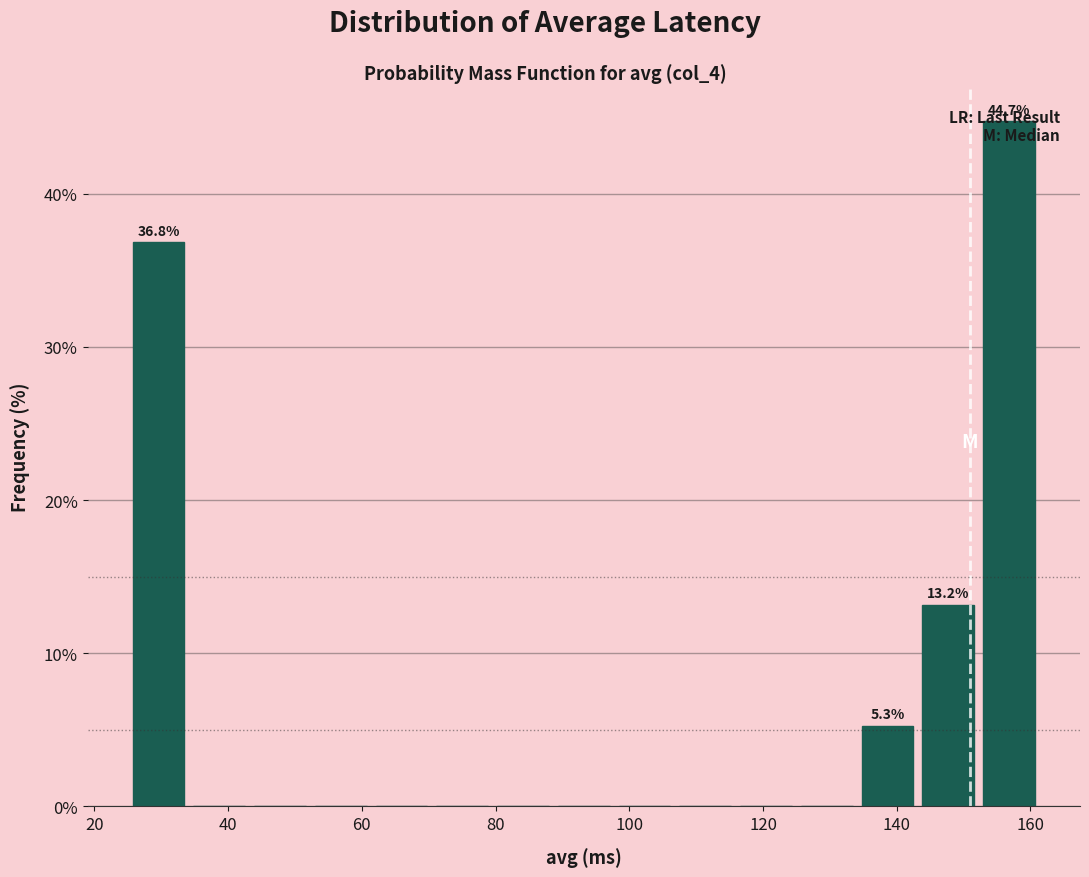

Over which range of the x-axis is the bar tallest?

152 to 162